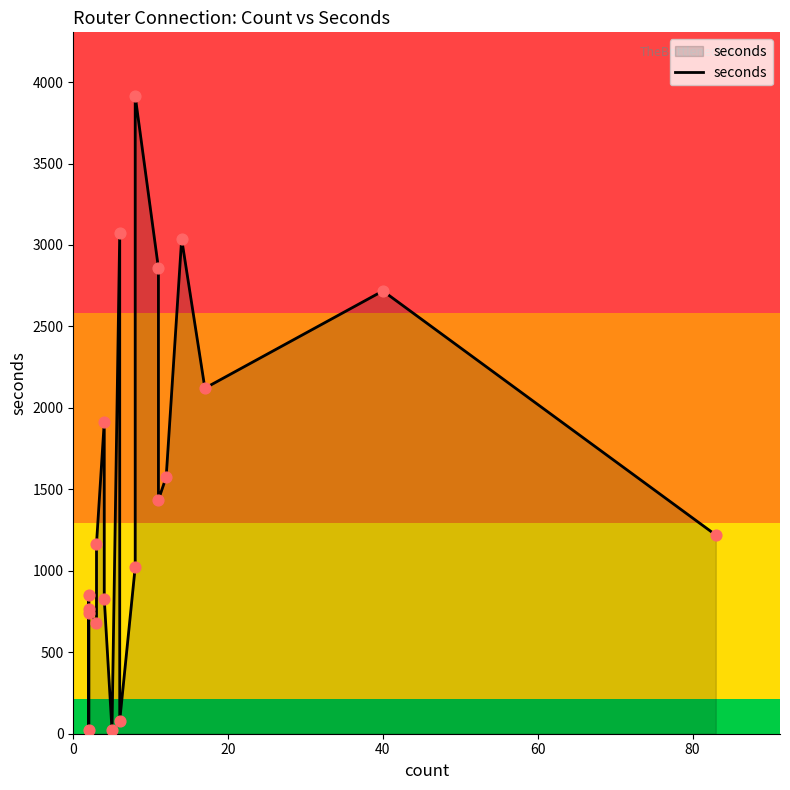

What is the ratio of the value at 80 to the value at 0?

0.9